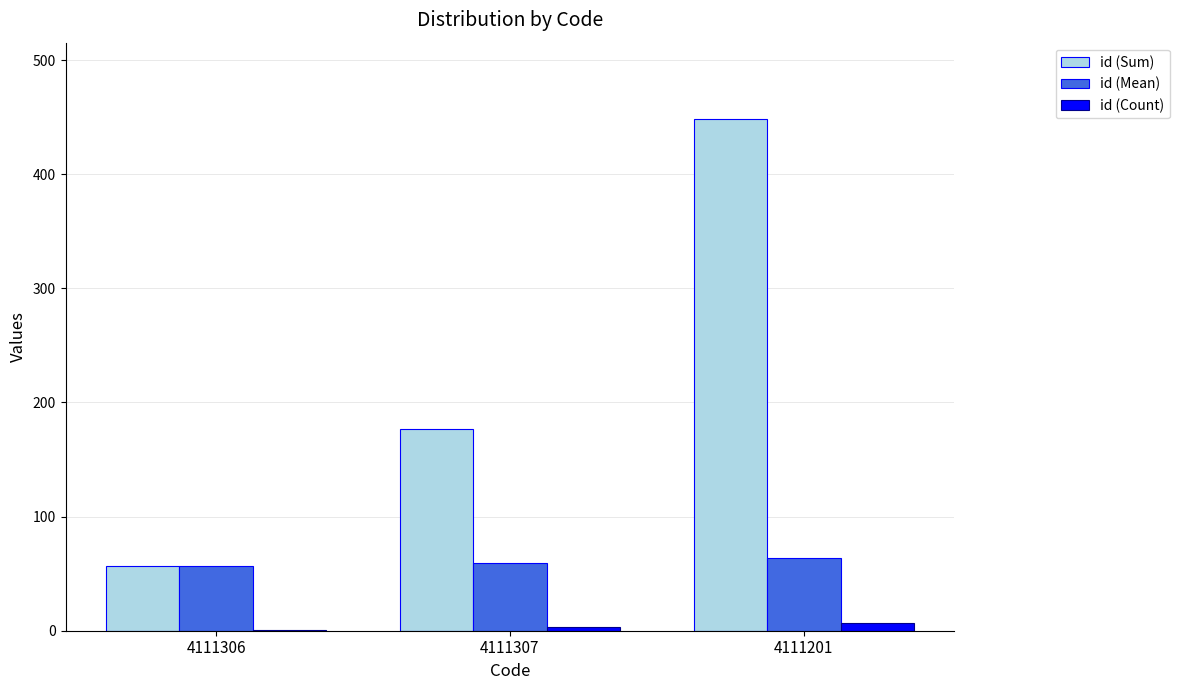

At which label is id (Sum) closest to 252?

4111307